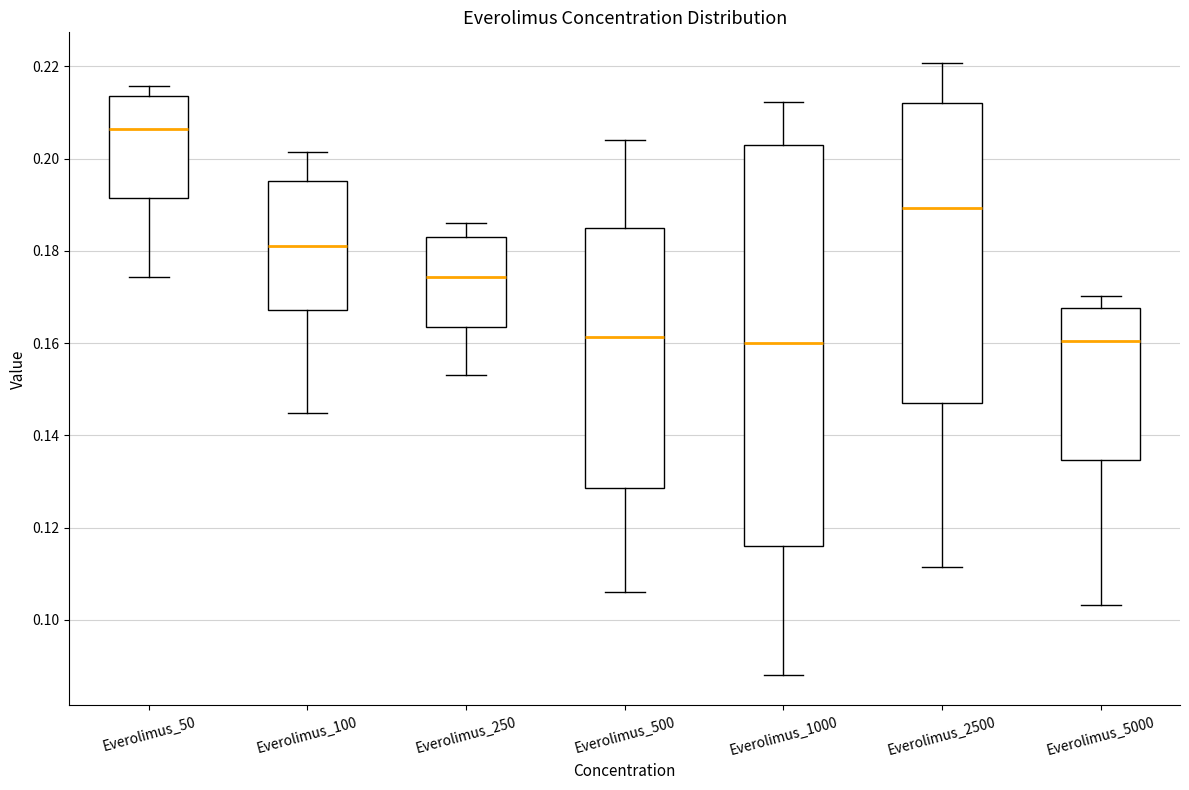

Which box is the tallest, from its lower edge to its upper edge?

Everolimus_1000